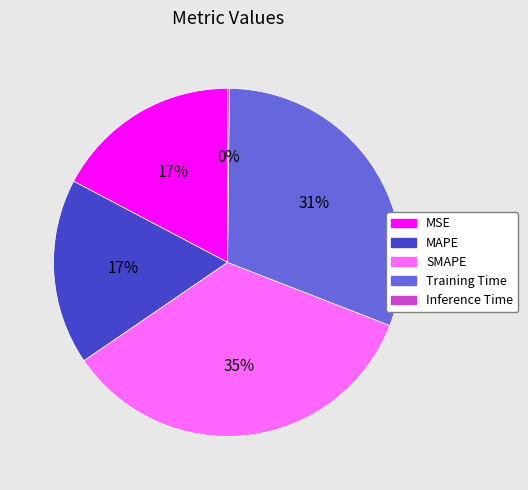

To the nearest percent, what is the average slice percentage?

20%